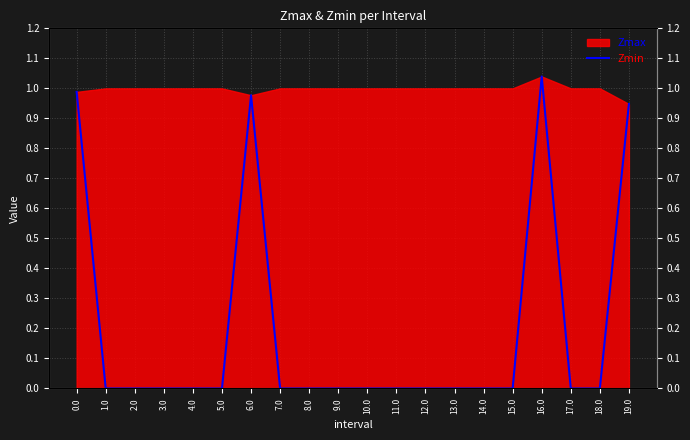

True or false: the data has more than 1 interior local peaks.

True